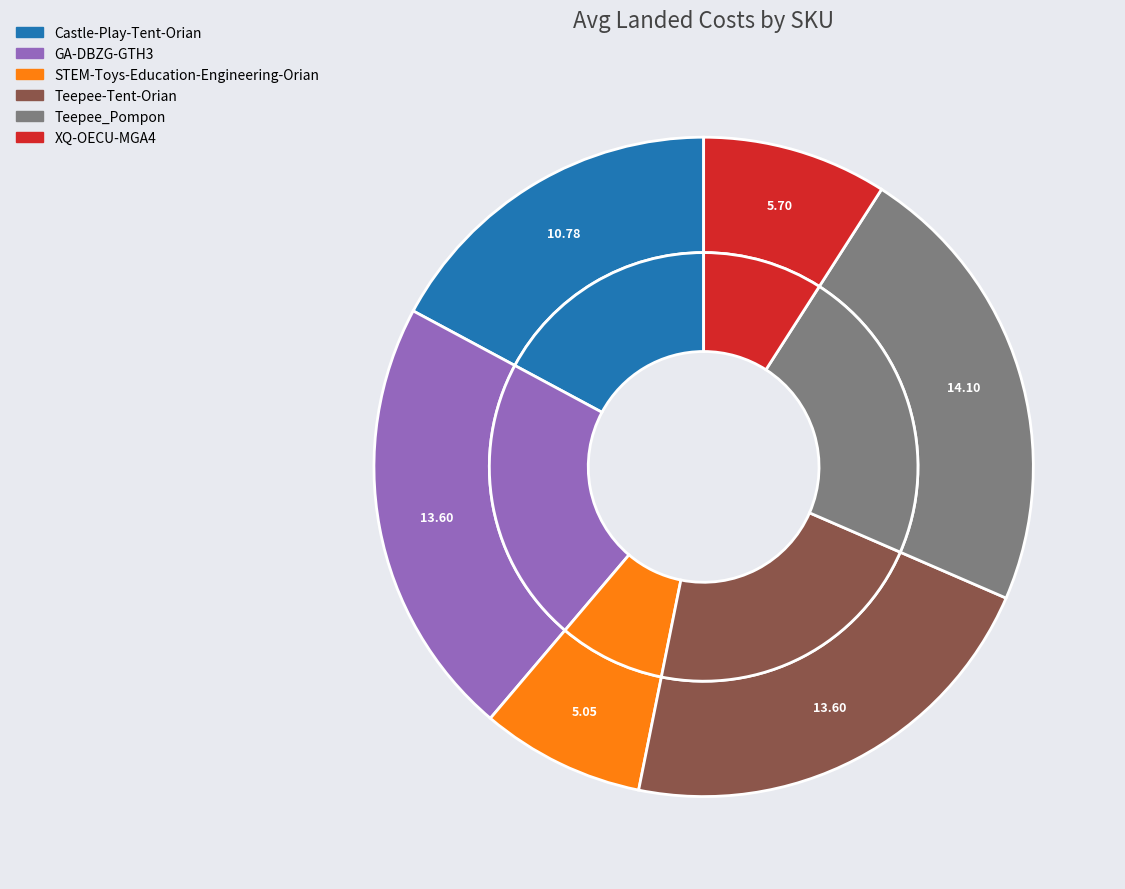

Does STEM-Toys-Education-Engineering-Orian account for over 50% of the chart?

No